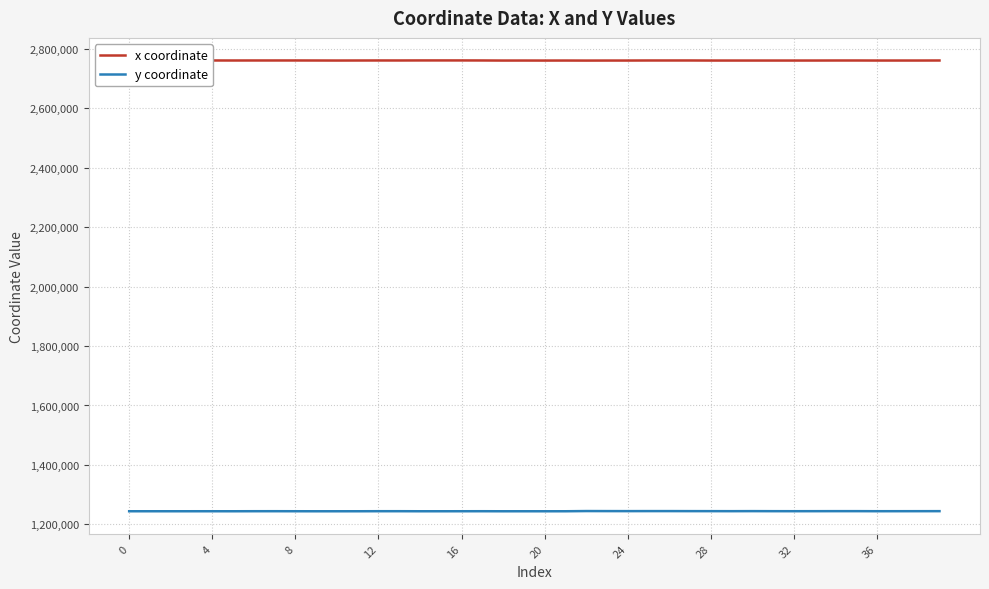

Rank the series by their maximum value, from lowest to highest.

y coordinate, x coordinate